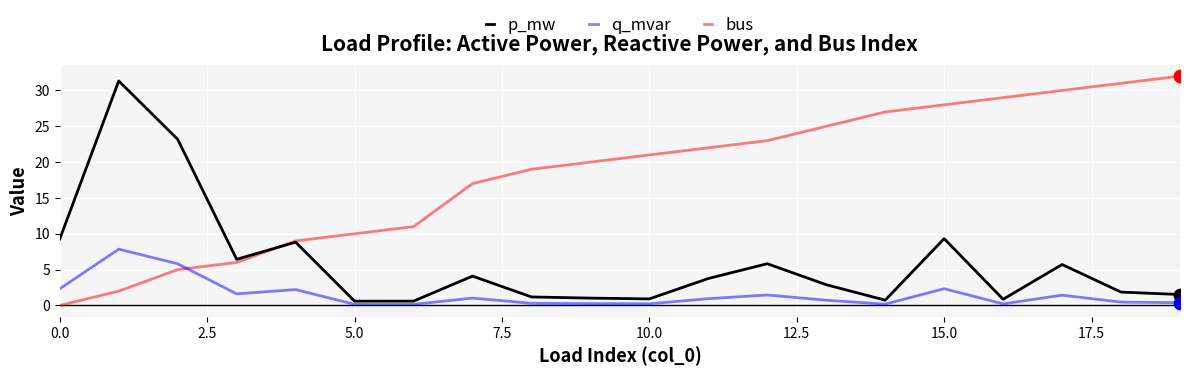

Which series has the largest total across all categories?

bus